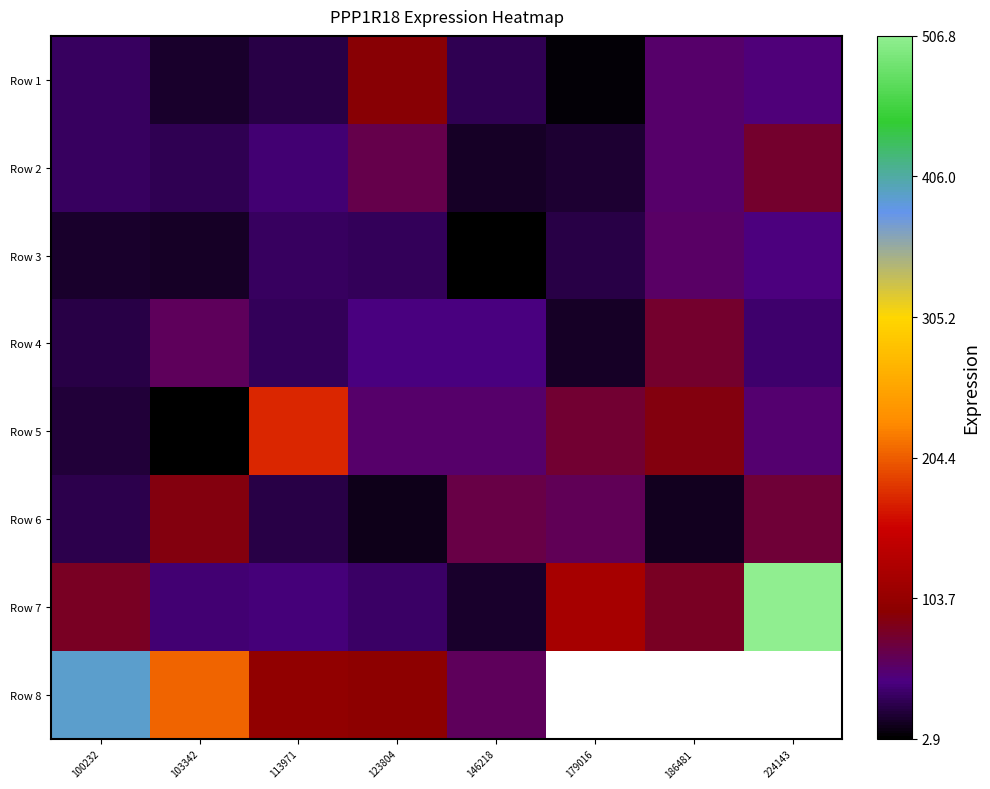

The Row 6 series shows 88.6 at 179016. True or false?

False